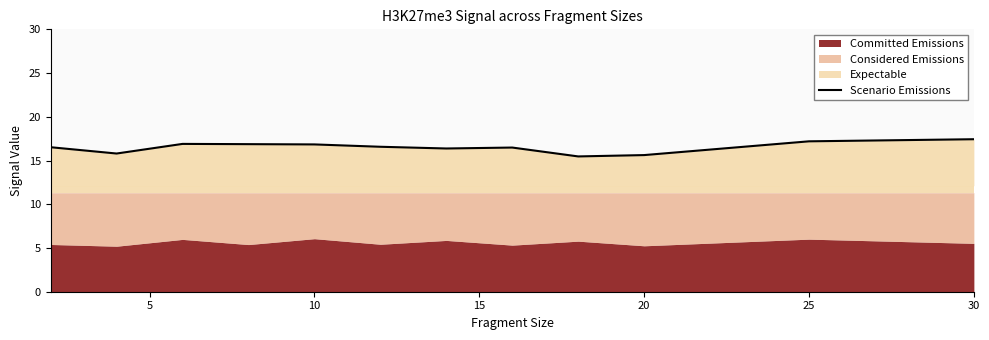

What is the lowest value of the Scenario Emissions series?

15.5